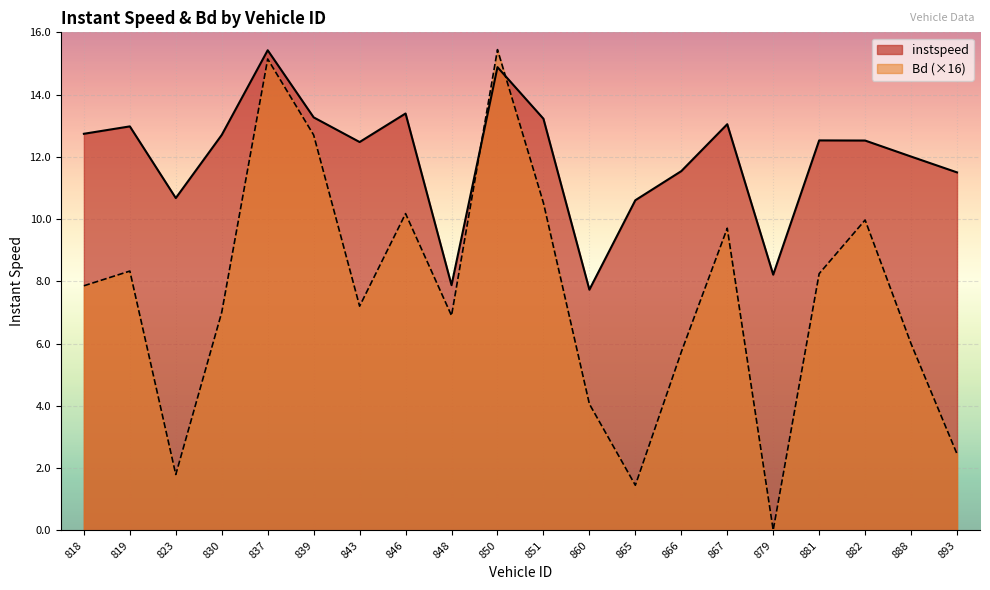

Does the chart display data point markers on the line(s)?

No